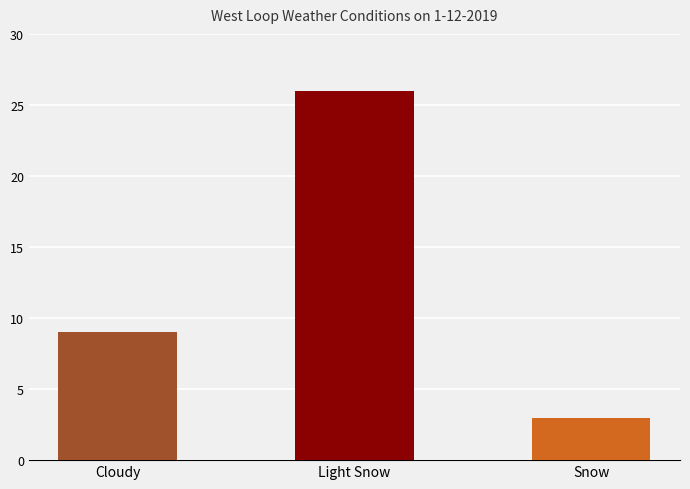

What is the maximum value shown in the chart?

26